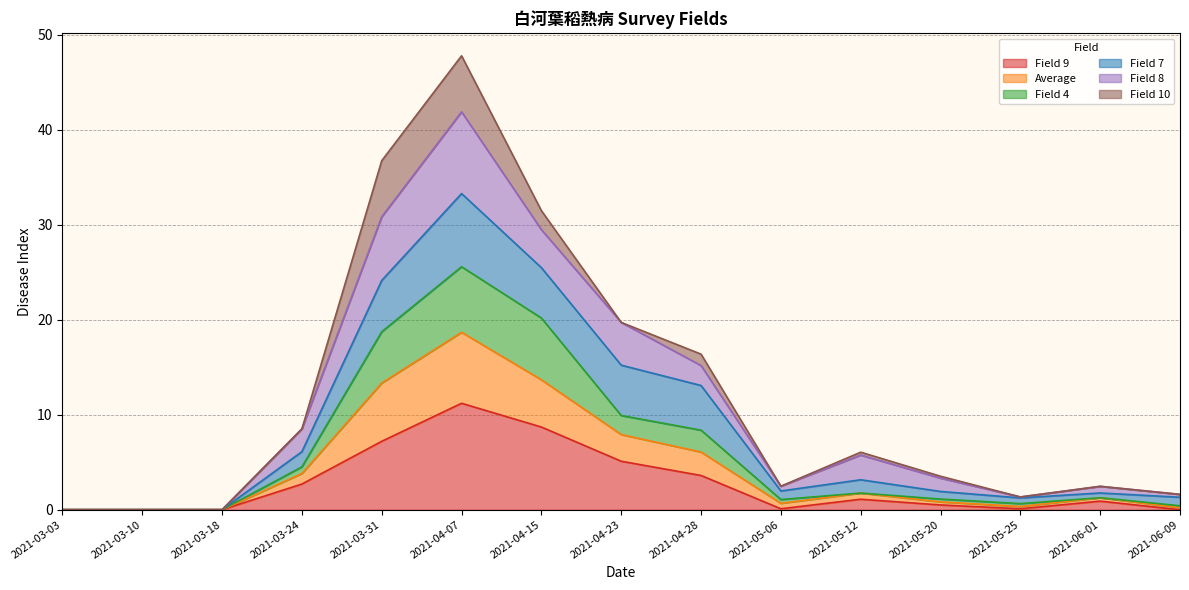

What is the label of the 7th point from the right?

2021-04-28